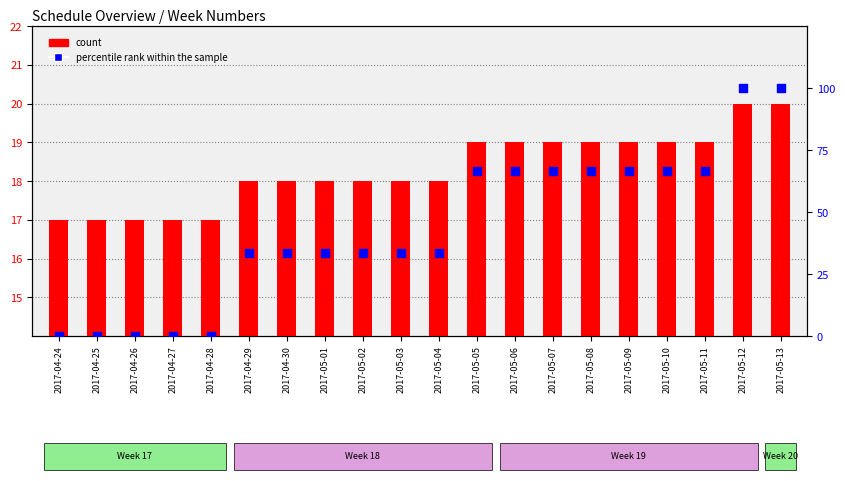

Which series reaches the minimum Y coordinate?

percentile rank within the sample